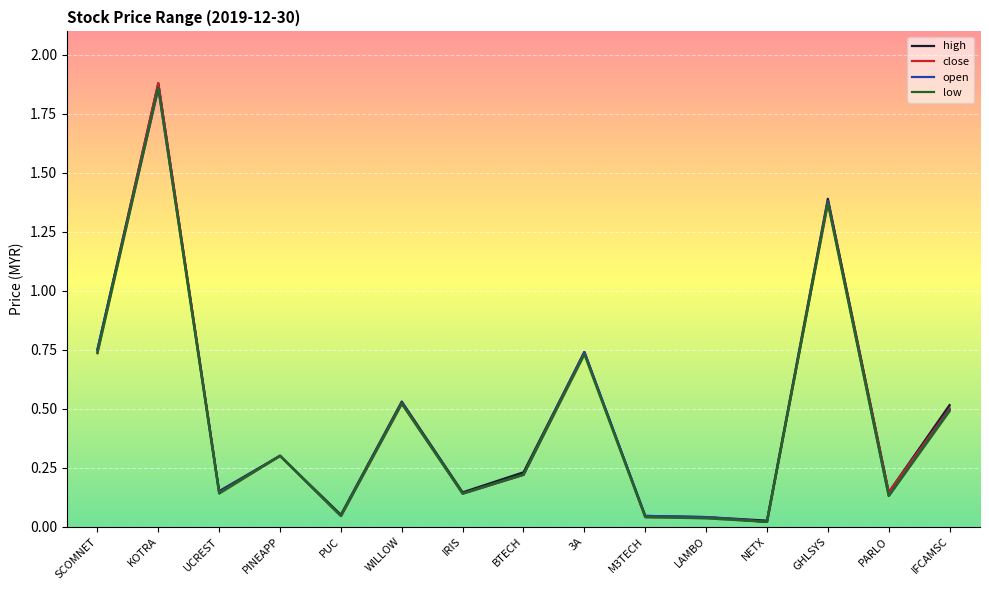

Reading right to left, transcribe all the data shown in this chart.

high: IFCAMSC=0.5	PARLO=0.1	GHLSYS=1.4	NETX=0.0	LAMBO=0.0	M3TECH=0.0	3A=0.7	BTECH=0.2	IRIS=0.1	WILLOW=0.5	PUC=0.1	PINEAPP=0.3	UCREST=0.1	KOTRA=1.9	SCOMNET=0.8
close: IFCAMSC=0.5	PARLO=0.1	GHLSYS=1.4	NETX=0.0	LAMBO=0.0	M3TECH=0.0	3A=0.7	BTECH=0.2	IRIS=0.1	WILLOW=0.5	PUC=0.0	PINEAPP=0.3	UCREST=0.1	KOTRA=1.9	SCOMNET=0.7
open: IFCAMSC=0.5	PARLO=0.1	GHLSYS=1.4	NETX=0.0	LAMBO=0.0	M3TECH=0.0	3A=0.7	BTECH=0.2	IRIS=0.1	WILLOW=0.5	PUC=0.0	PINEAPP=0.3	UCREST=0.1	KOTRA=1.9	SCOMNET=0.8
low: IFCAMSC=0.5	PARLO=0.1	GHLSYS=1.4	NETX=0.0	LAMBO=0.0	M3TECH=0.0	3A=0.7	BTECH=0.2	IRIS=0.1	WILLOW=0.5	PUC=0.0	PINEAPP=0.3	UCREST=0.1	KOTRA=1.9	SCOMNET=0.7